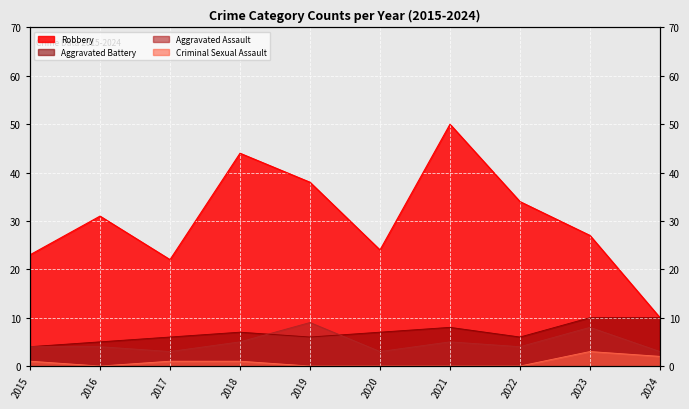

What is the value of the Aggravated Battery point at the 3rd from the left?

6